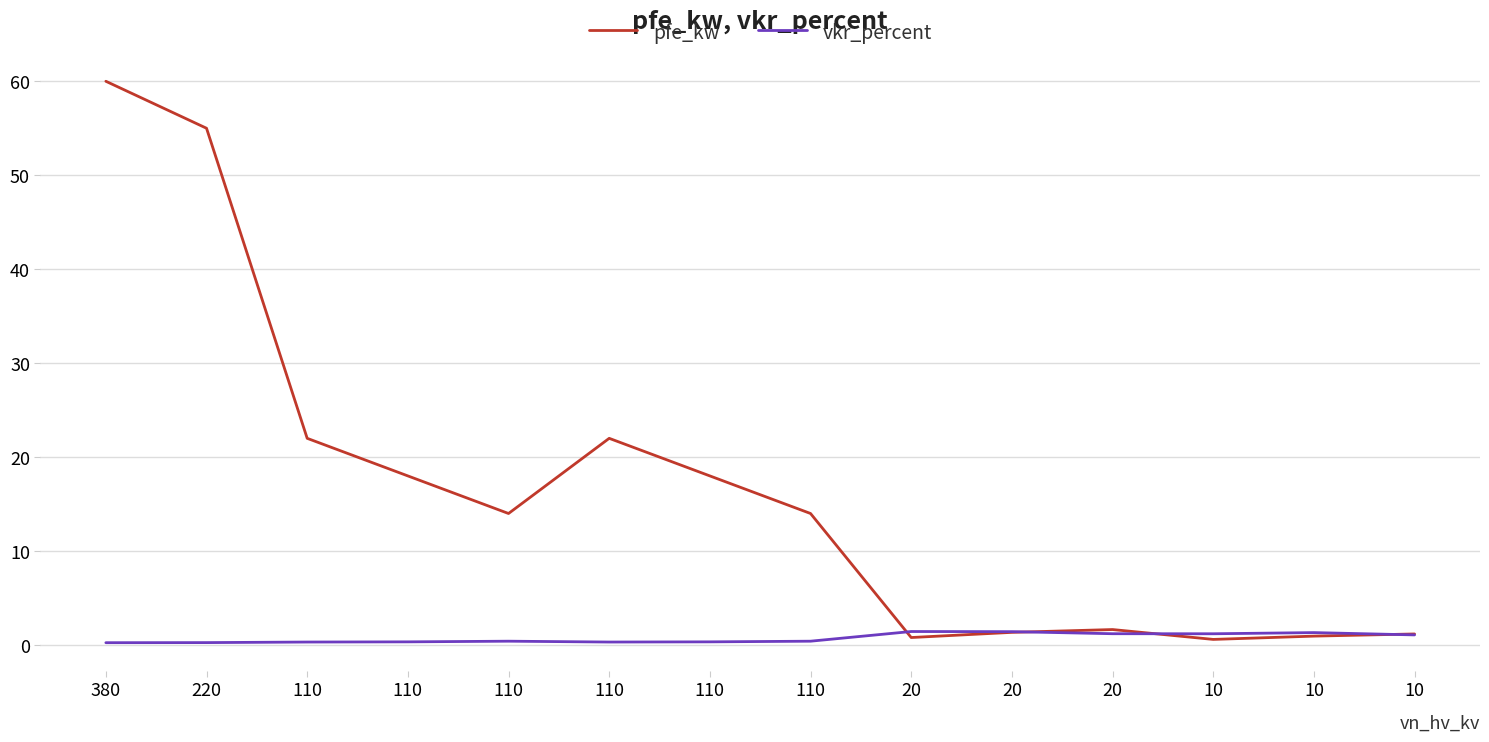

List the series in order of their overall mean, lowest first.

vkr_percent, pfe_kw